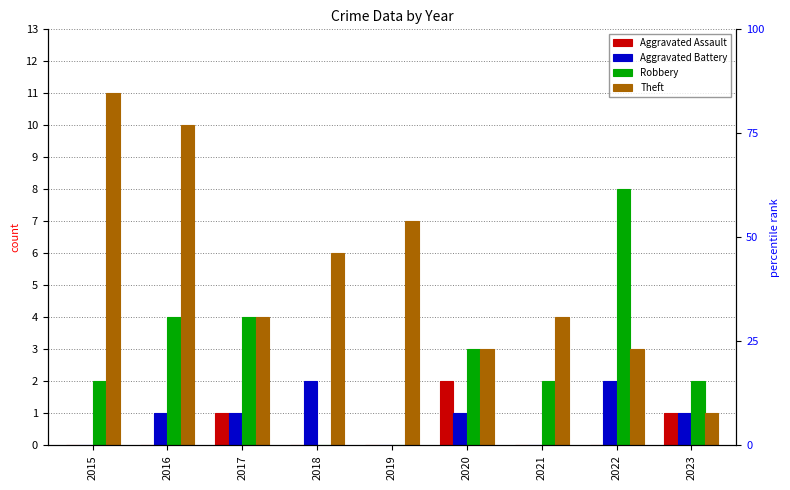

Which series has the largest total across all categories?

Theft